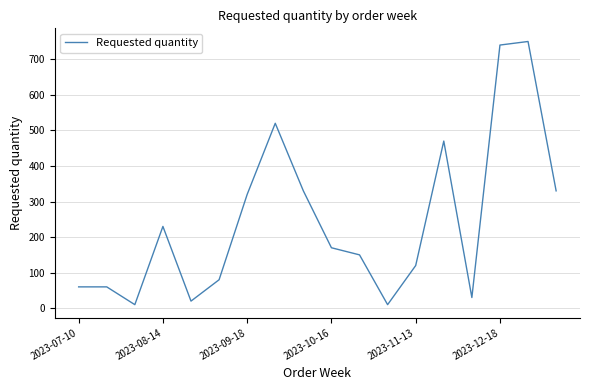

Reading right to left, list all the values displayed in this chart.

330	750	740	30	470	120	10	150	170	330	520	320	80	20	230	10	60	60